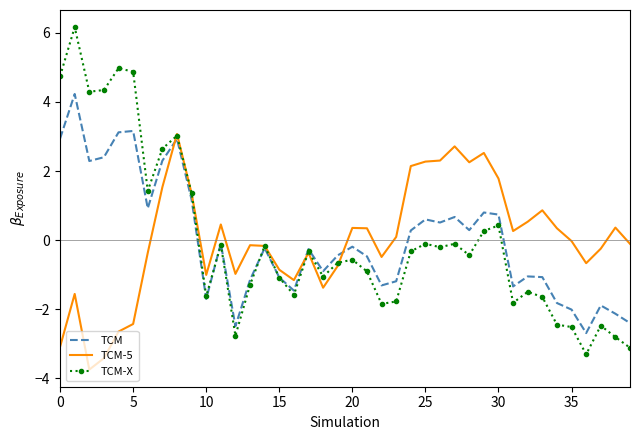

What is the smallest value displayed?

-3.7